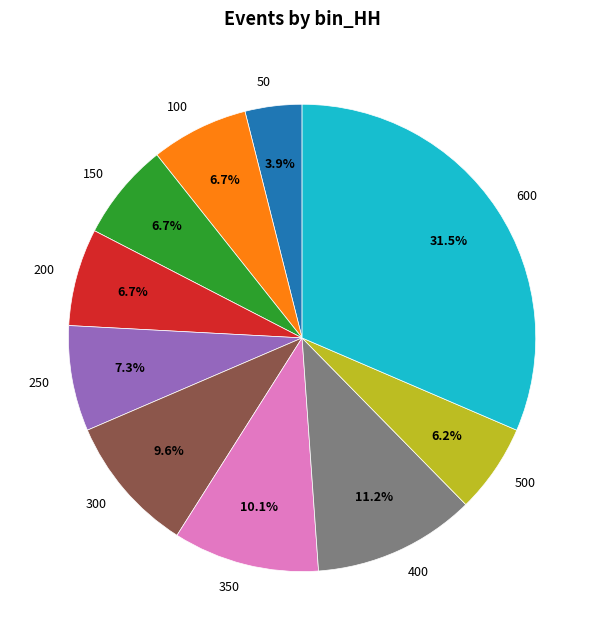

Is there any slice that represents more than half of the pie?

No